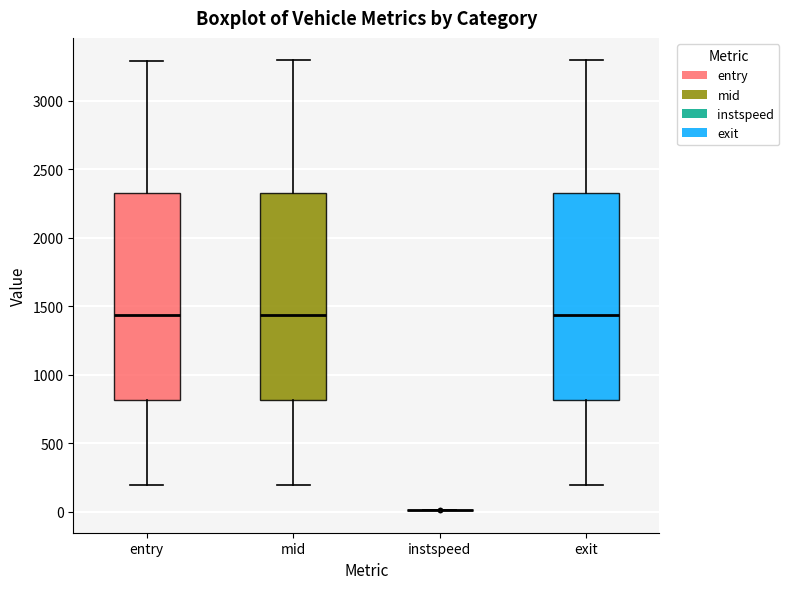

Reading left to right, read every box against the y-axis: the position of its median line, the range the box covers, and the ends of its whiskers. The values are not printed on the chart, so give them approximately, as read against the axis.

entry: median 1450, box 800 to 2350, whiskers 200 to 3300
mid: median 1450, box 800 to 2350, whiskers 200 to 3300
instspeed: box collapsed to a line at 0, whiskers 0 to 0
exit: median 1450, box 800 to 2350, whiskers 200 to 3300